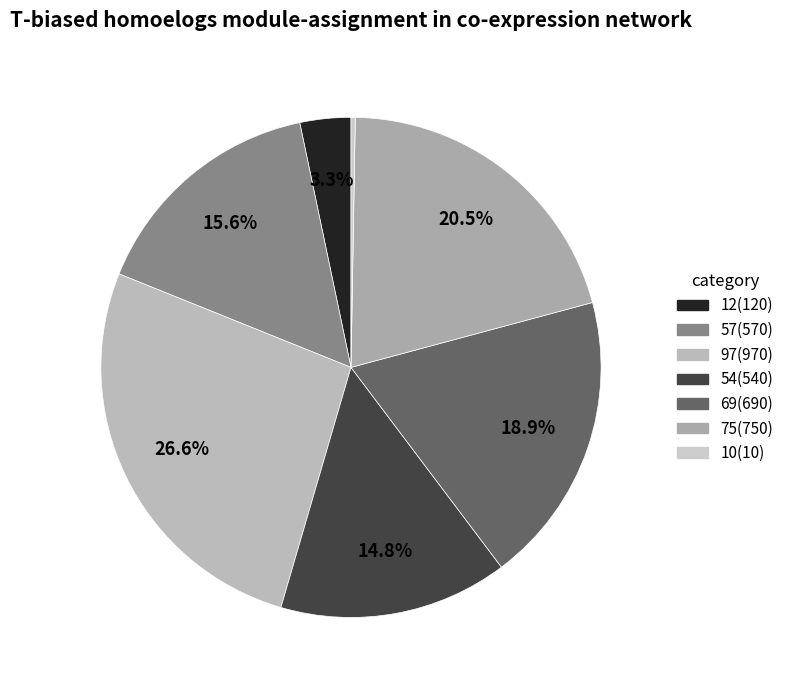

Which slice is the smallest?

10